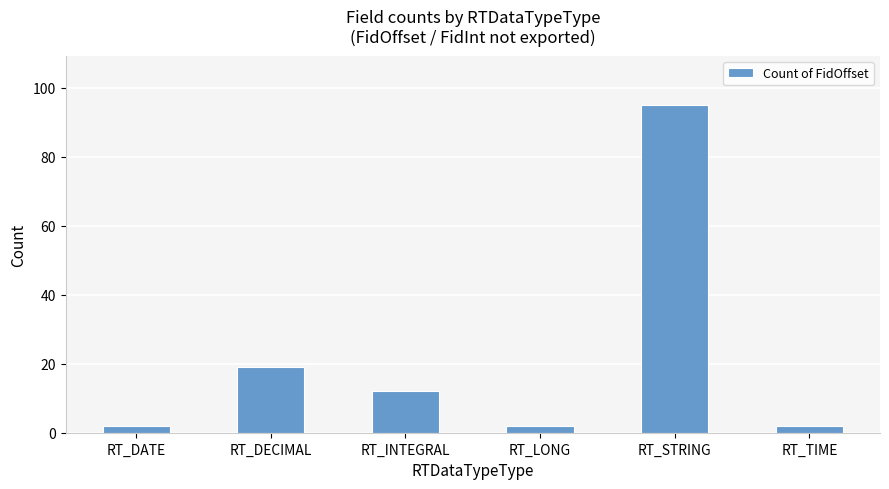

How many bars are there in total?

6